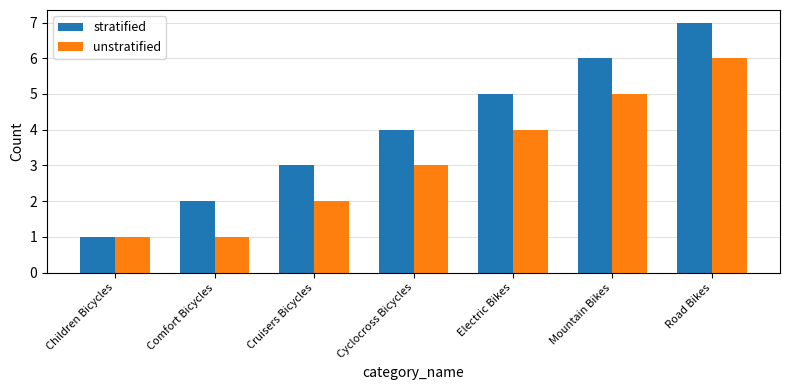

Which series has the largest total across all categories?

stratified